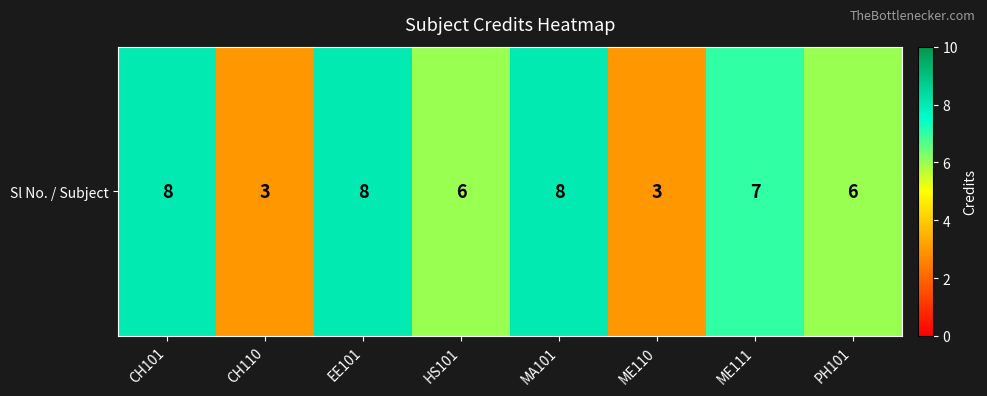

Rank the categories by value from highest to lowest.

CH101, EE101, MA101, ME111, HS101, PH101, CH110, ME110